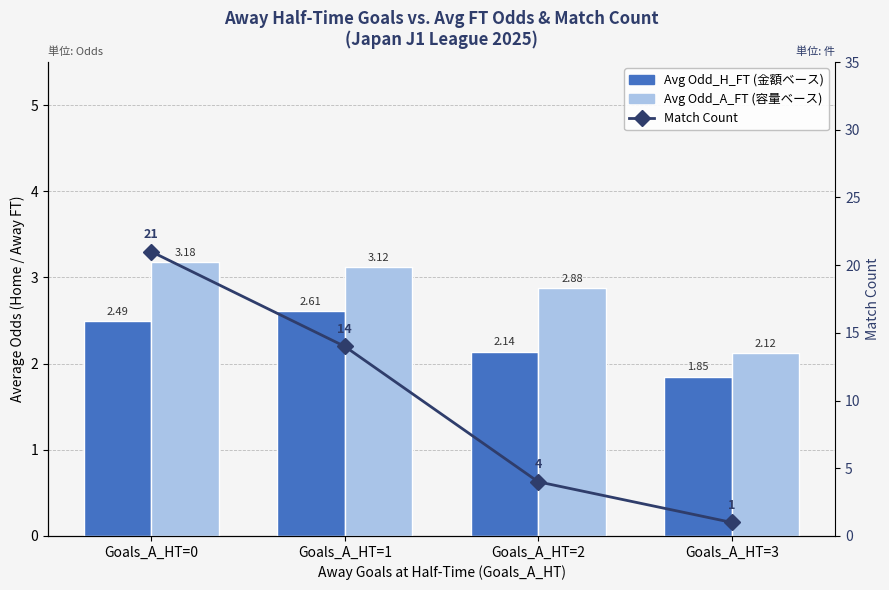

Reading left to right, transcribe all the data shown in this chart.

Avg Odd_H_FT (金額ベース): Goals_A_HT=0=2.5	Goals_A_HT=1=2.6	Goals_A_HT=2=2.1	Goals_A_HT=3=1.9
Avg Odd_A_FT (容量ベース): Goals_A_HT=0=3.2	Goals_A_HT=1=3.1	Goals_A_HT=2=2.9	Goals_A_HT=3=2.1
Match Count: Goals_A_HT=0=21.0	Goals_A_HT=1=14.0	Goals_A_HT=2=4.0	Goals_A_HT=3=1.0